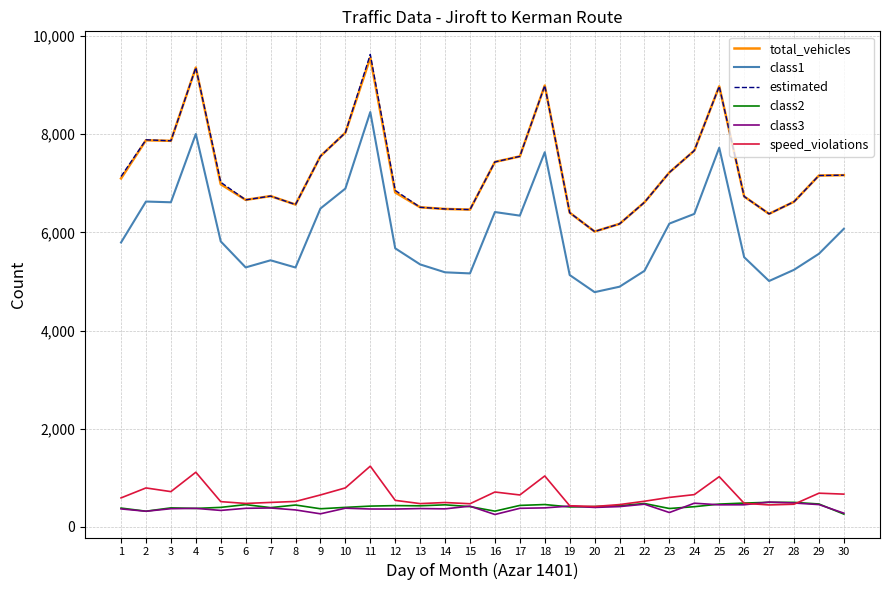

What is the greatest value displayed?

9627